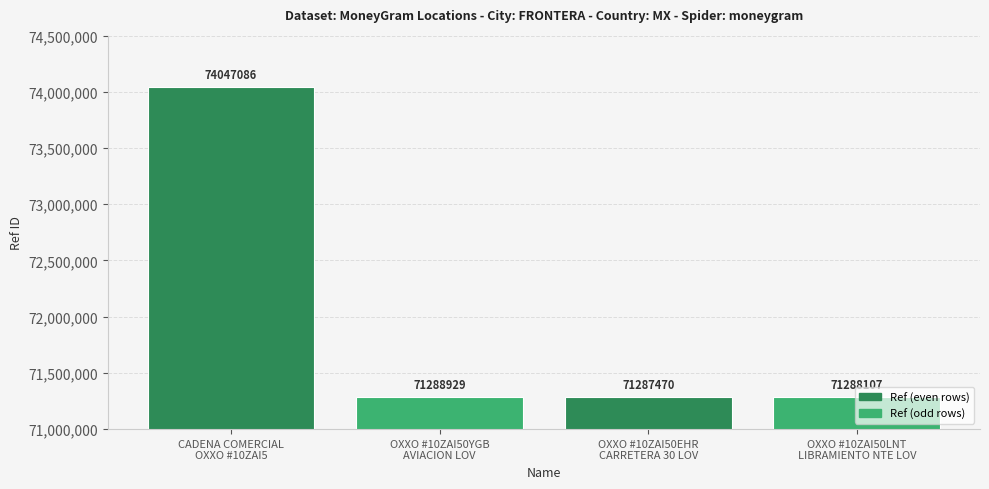

What is the difference between the maximum and minimum values?

2759616